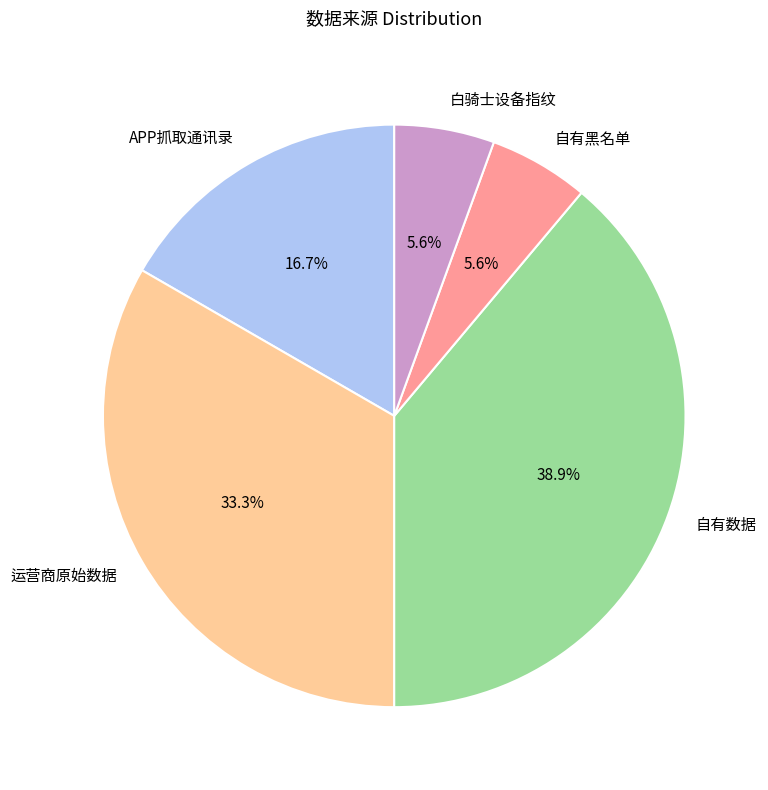

Is there any slice that represents more than half of the pie?

No